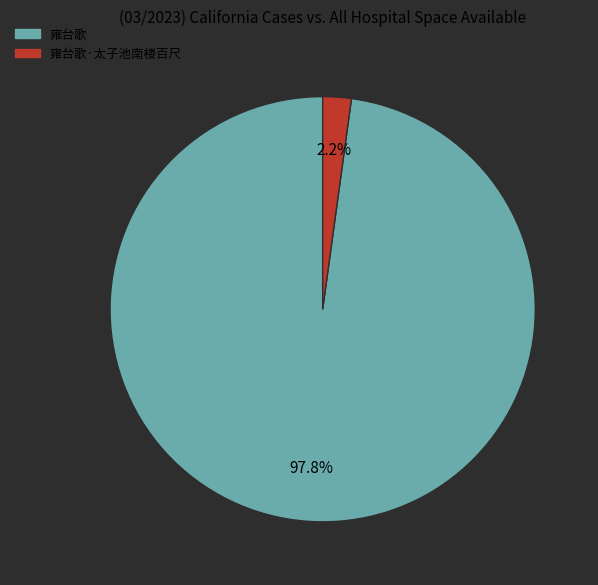

What is the largest slice in the pie chart?

雍台歌